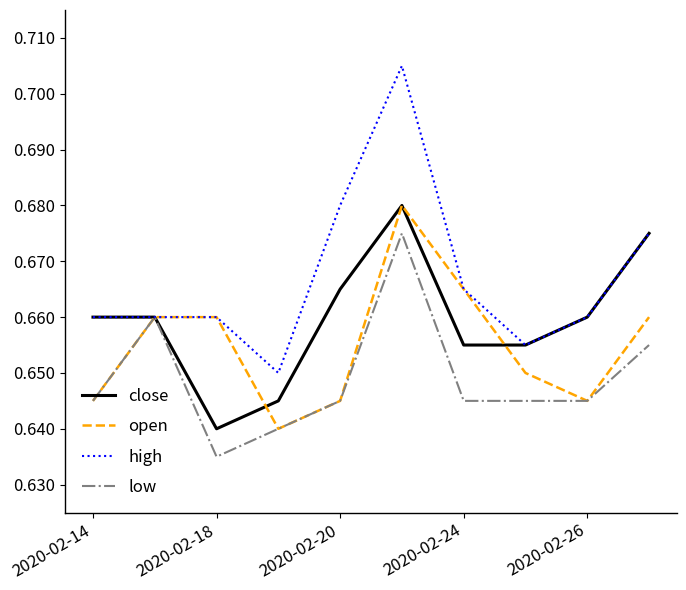

Rank the series by their average value, from highest to lowest.

high, close, open, low